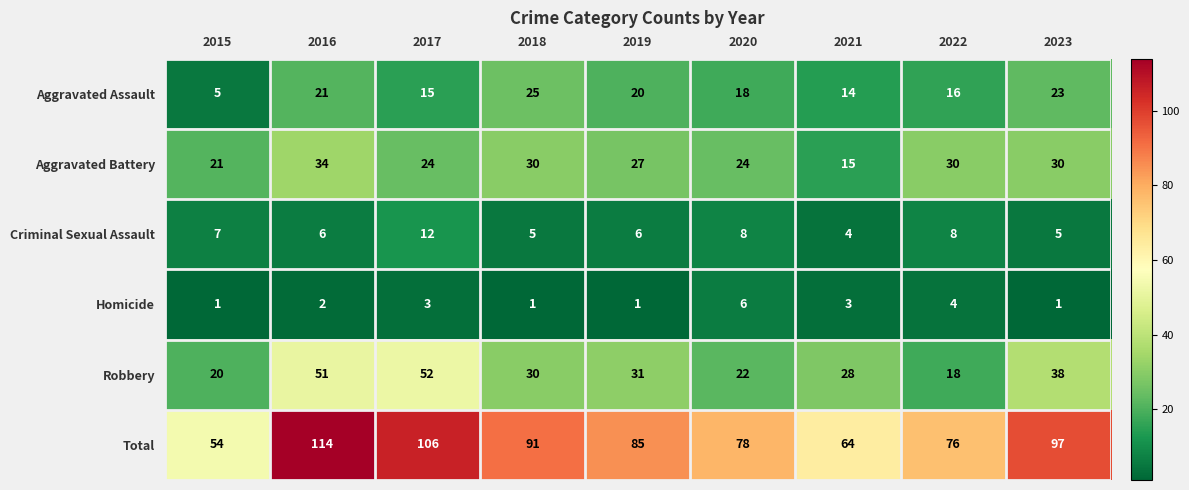

What is the sum of the Total values at 2023 and 2017?

203